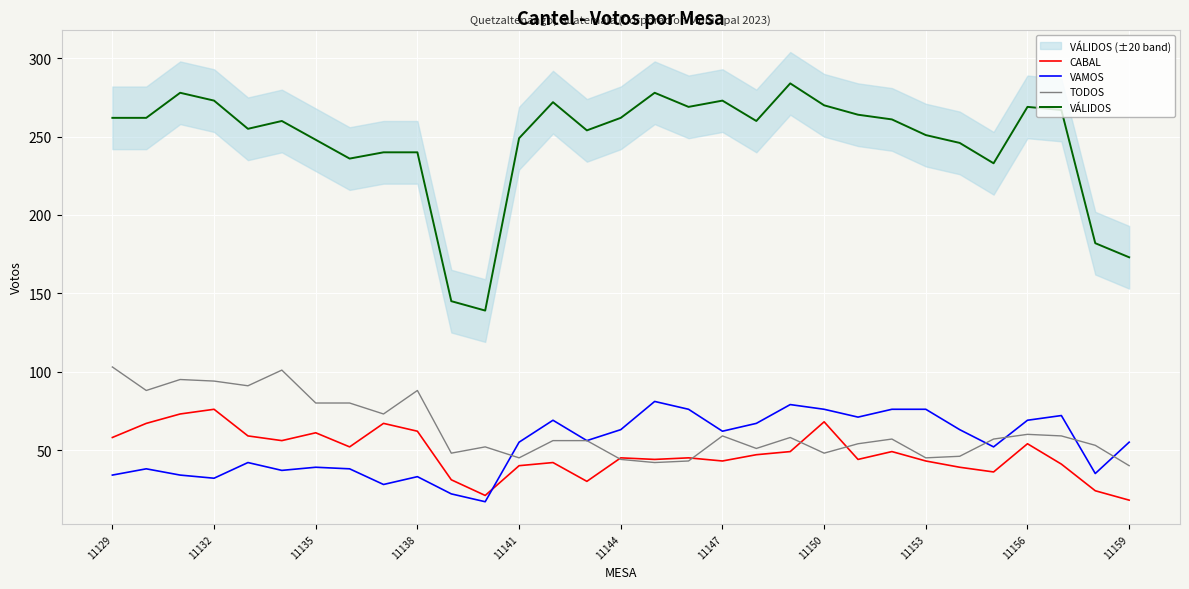

The value of VAMOS at 11144 is 30. True or false?

False